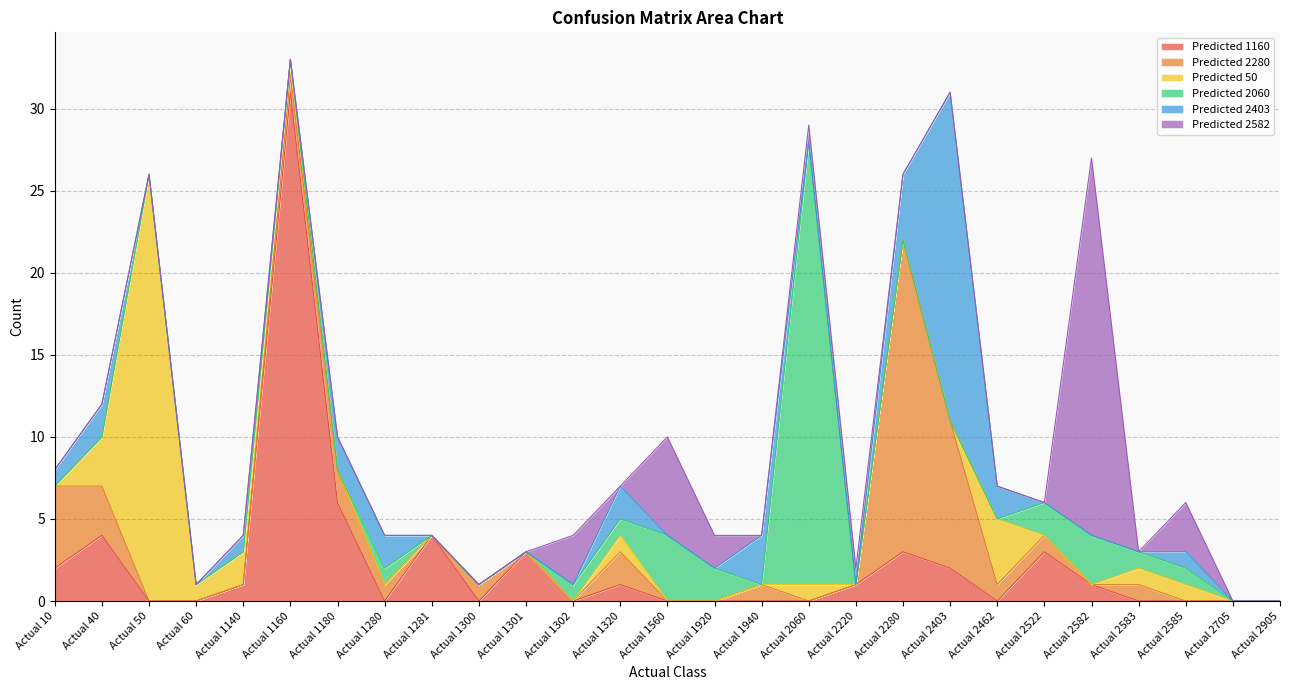

What is the difference between the second highest and minimum values in the Predicted 1160 series?

6